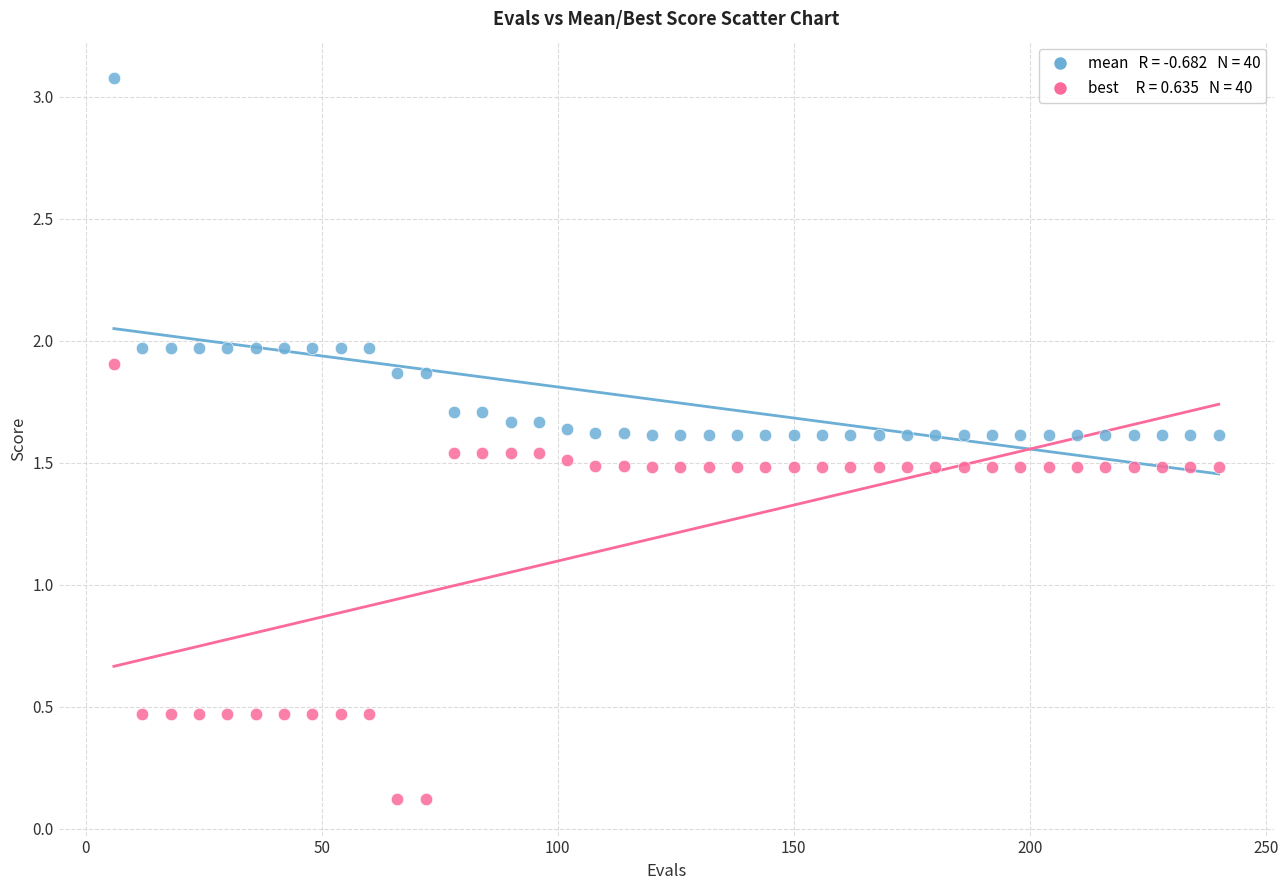

Across all data points, what is the range of Y values (max minus min)?

3.0